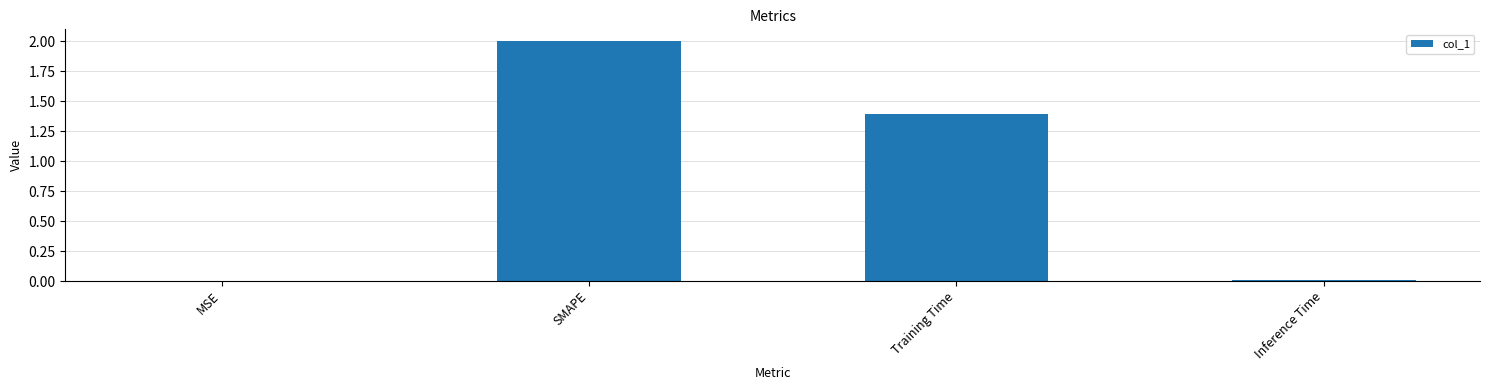

Which category has the highest value across all series?

SMAPE